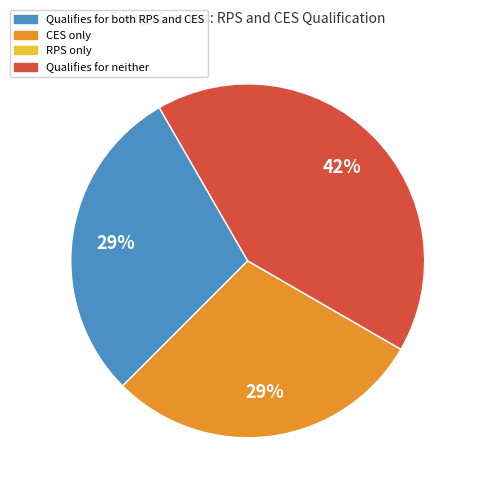

To the nearest percent, what is the average slice percentage?

25%